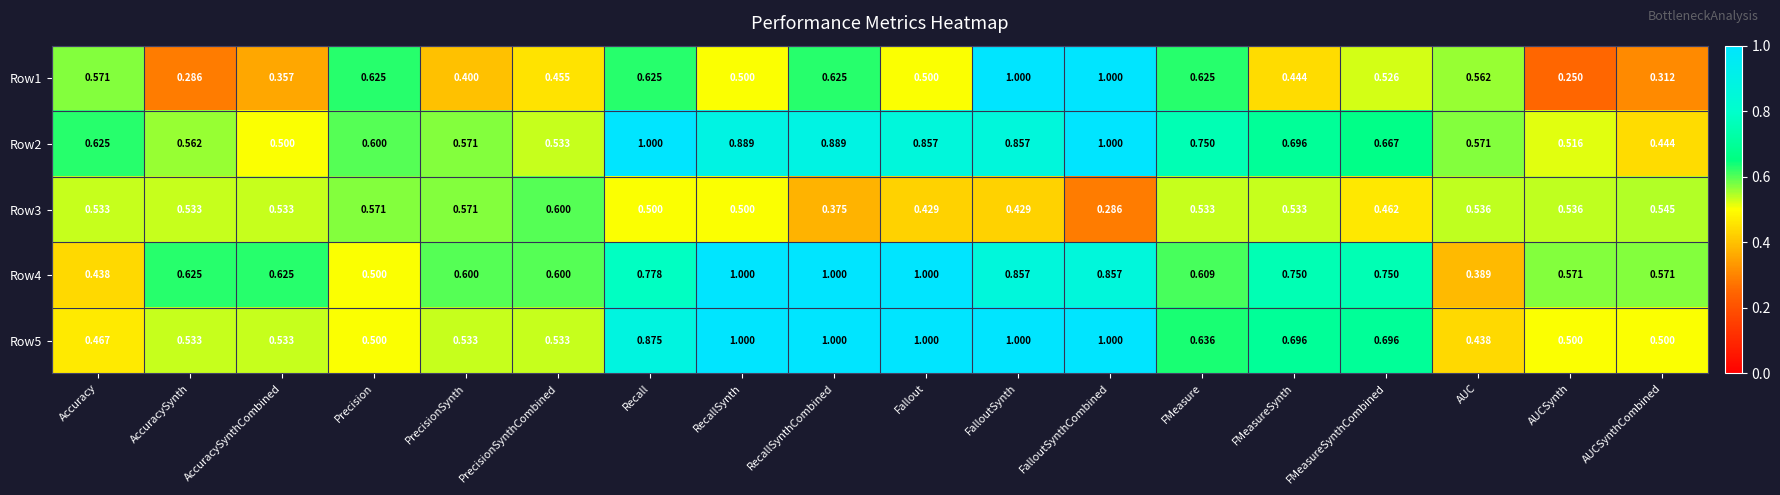

How many distinct data groups are displayed?

5